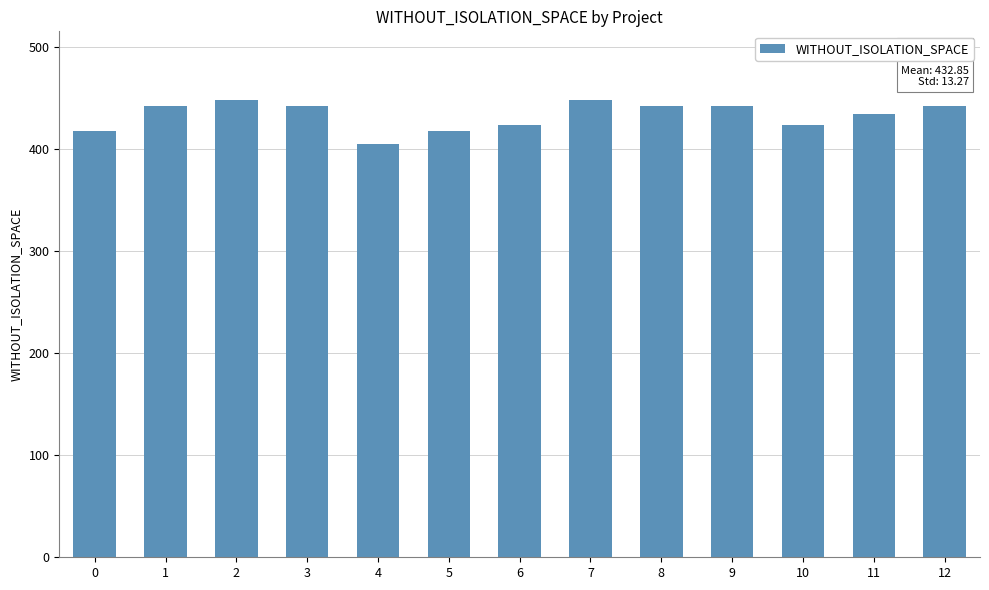

At which category does the chart reach its minimum across all series?

4